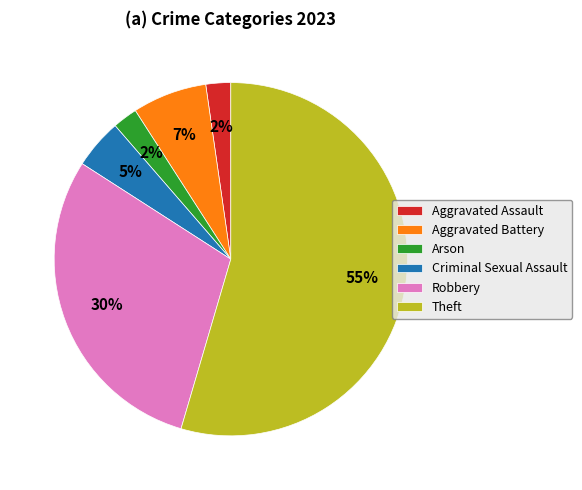

How many slices are in this pie chart?

6